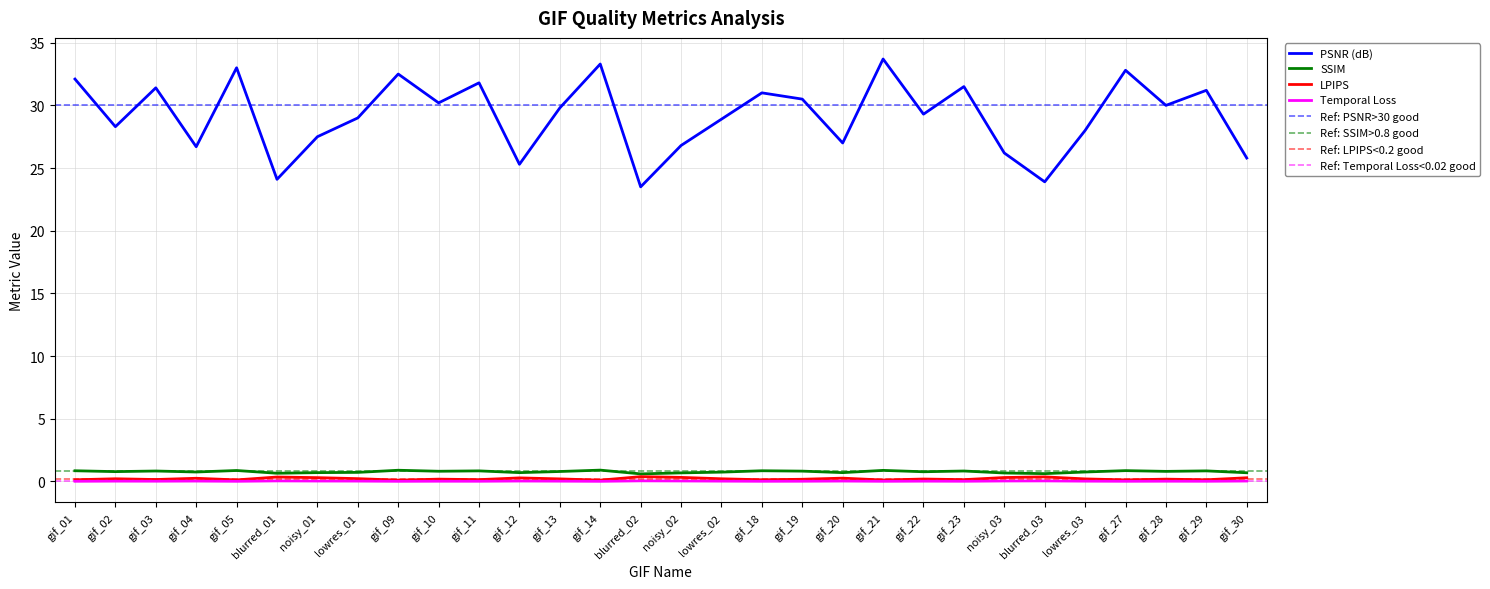

What is the difference between the second highest and minimum values in the SSIM series?

0.3